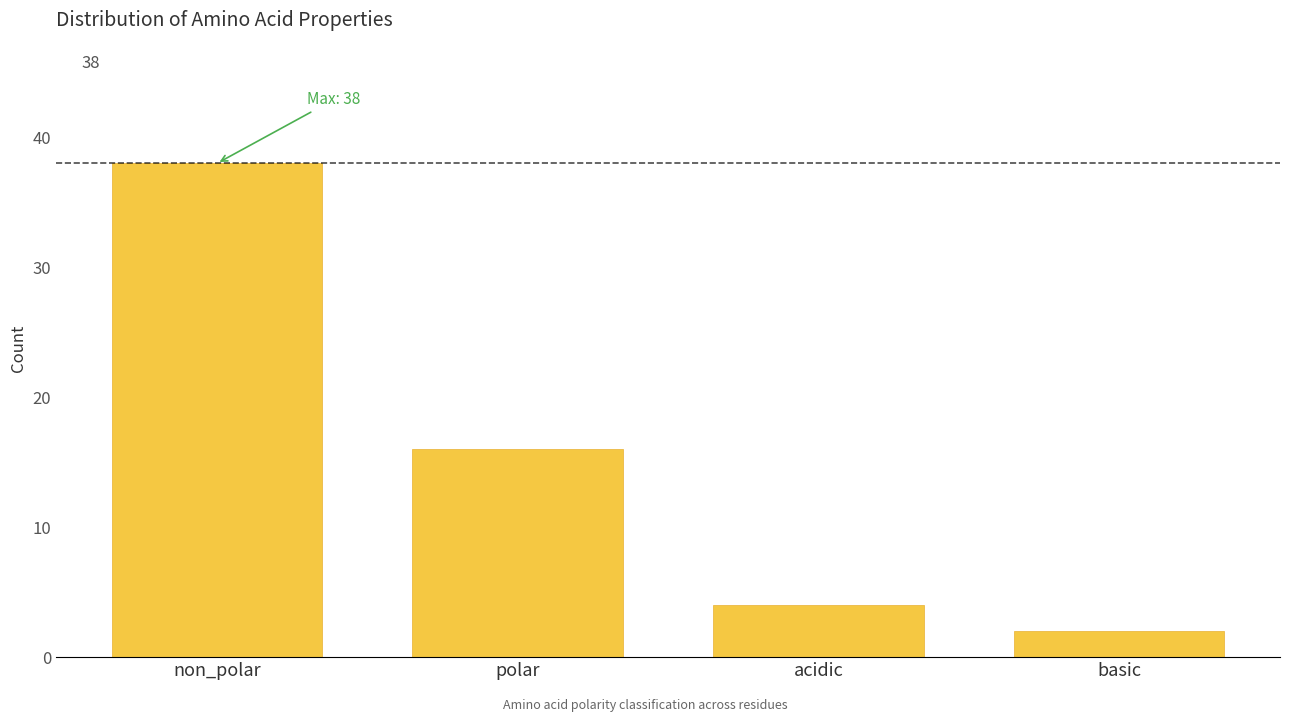

Reading left to right, list all the values displayed in this chart.

non_polar=38	polar=16	acidic=4	basic=2